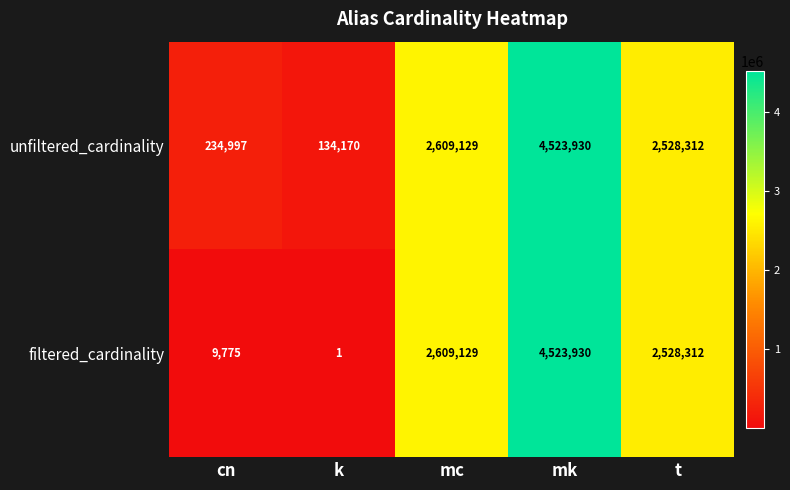

Reading right to left, transcribe all the data shown in this chart.

unfiltered_cardinality: t=2528312	mk=4523930	mc=2609129	k=134170	cn=234997
filtered_cardinality: t=2528312	mk=4523930	mc=2609129	k=1	cn=9775